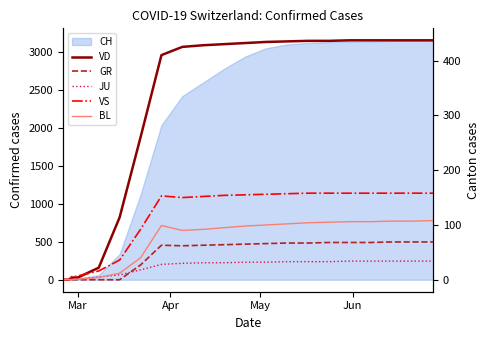

Does the chart display data point markers on the line(s)?

No